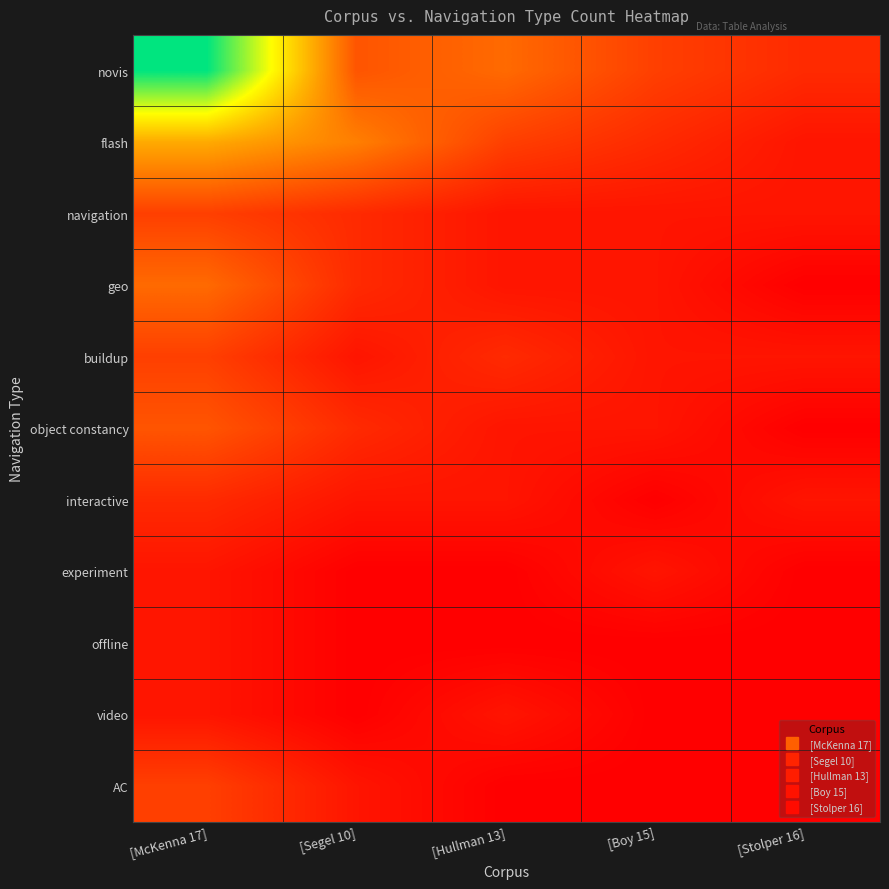

Which series has the widest spread of values?

novis